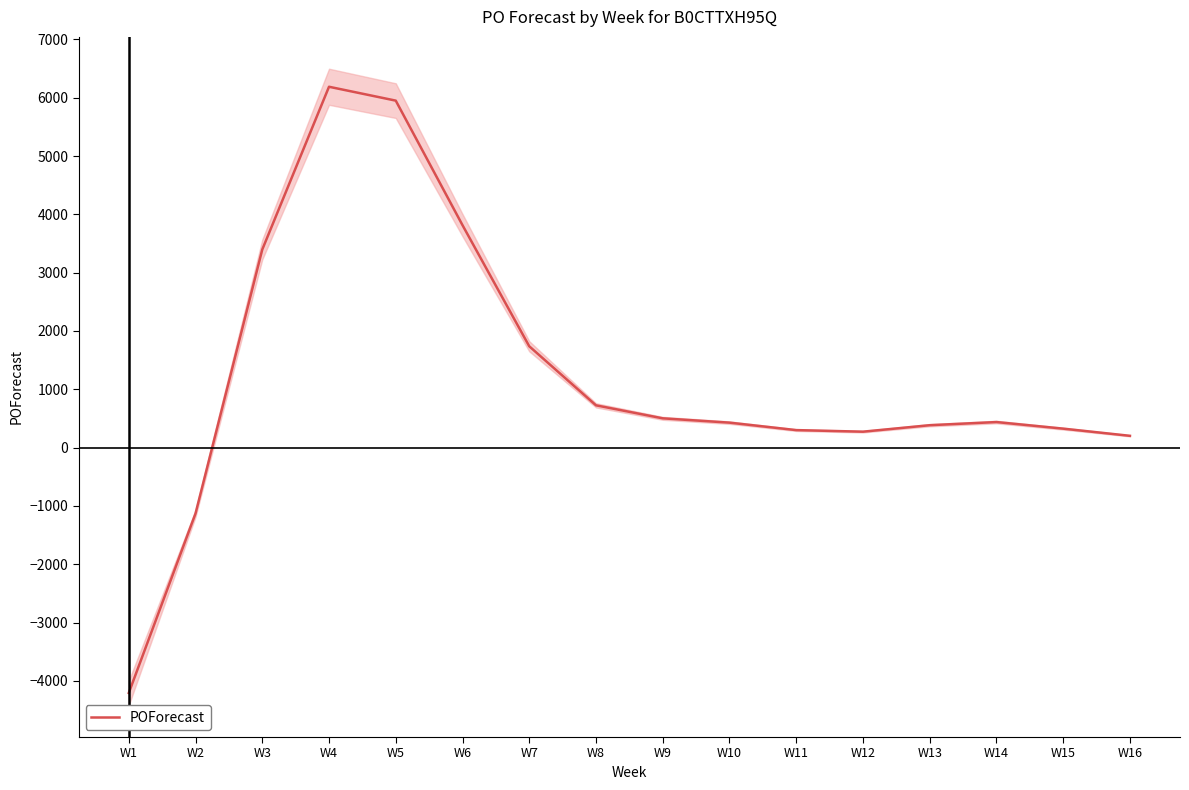

The value at W7 is 2424. True or false?

False